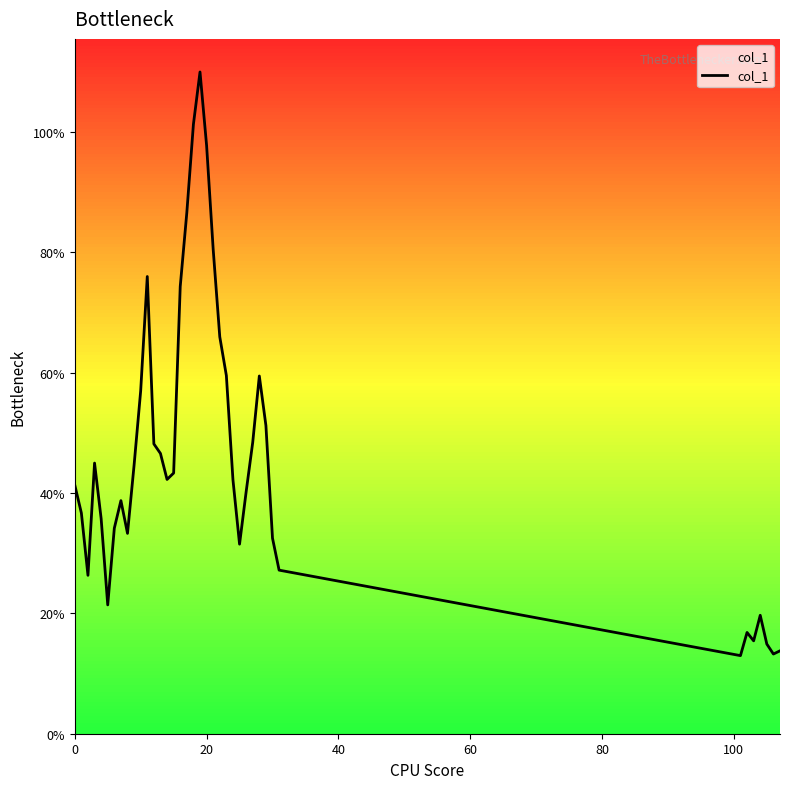

Does the chart display data point markers on the line(s)?

No